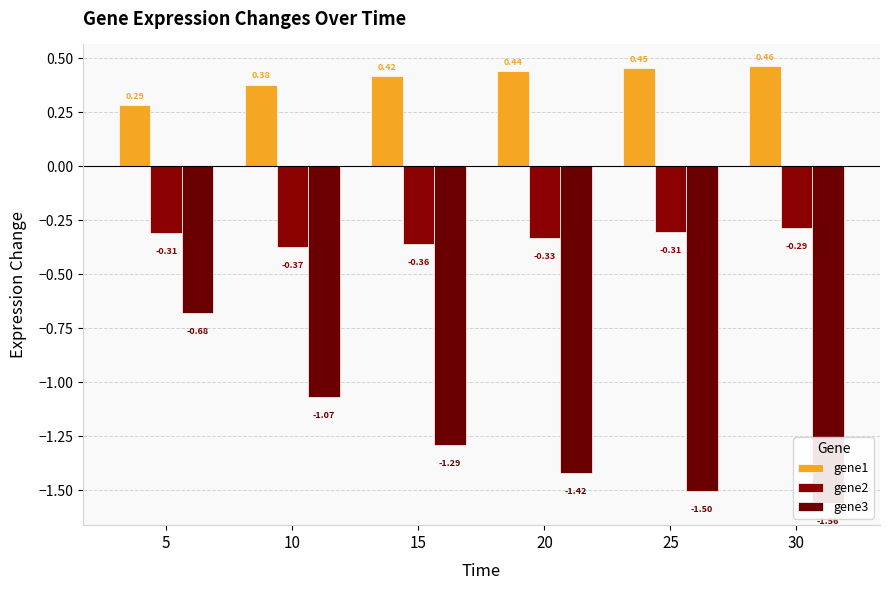

The gene2 series shows -0.3 at 25. True or false?

True